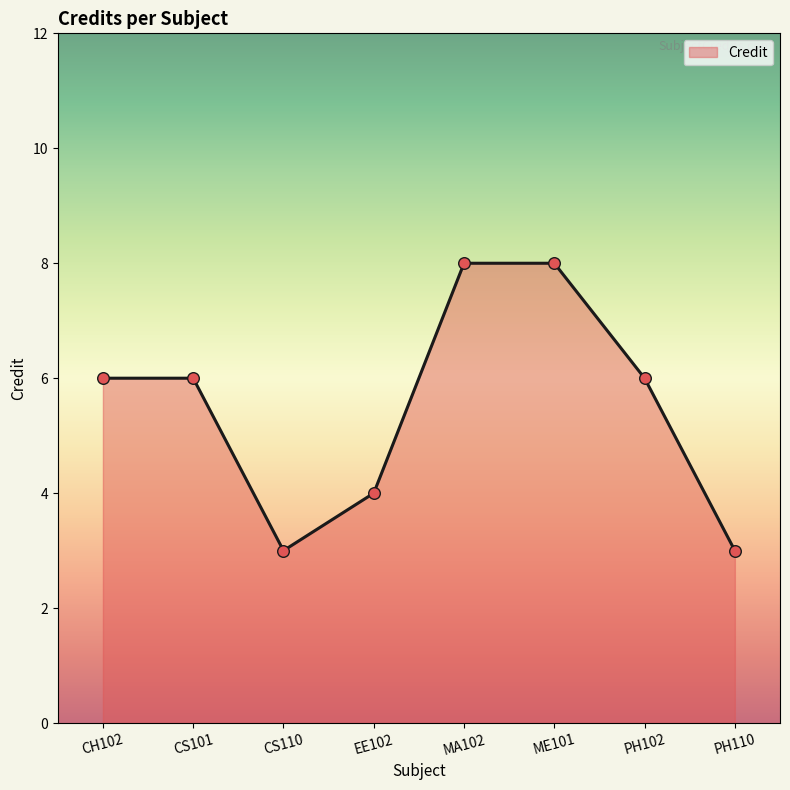

What is the change in value from CH102 to EE102?

-2